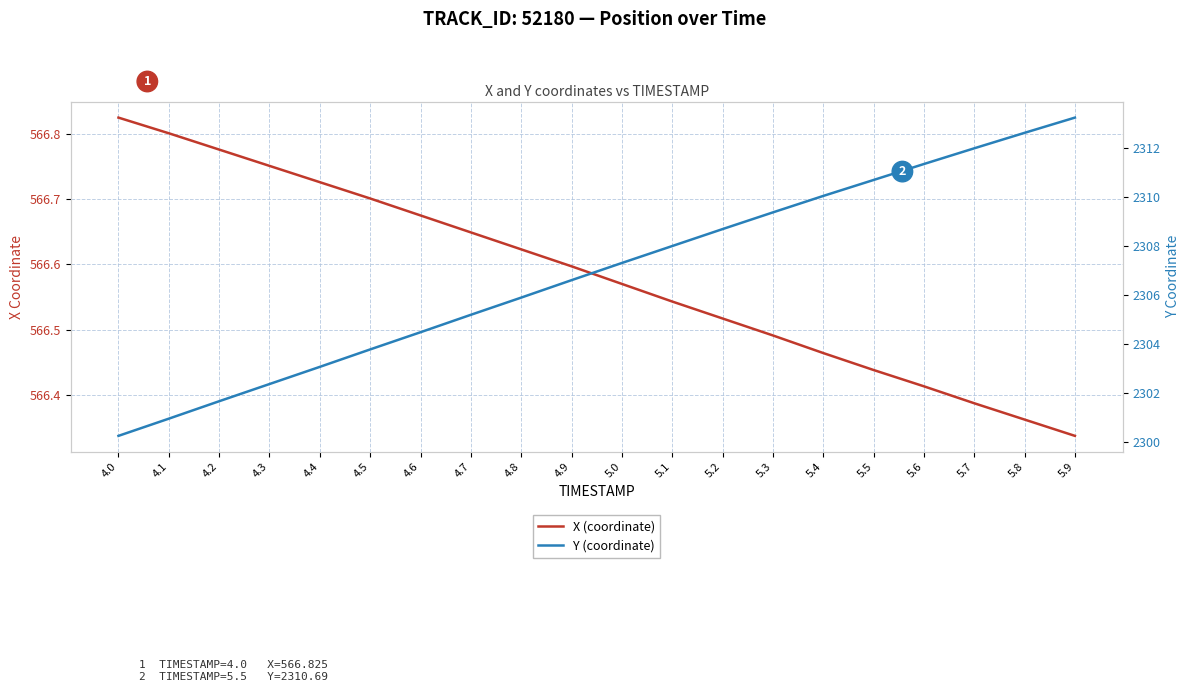

What is the difference between the second highest and second lowest values in the X (coordinate) series?

0.4